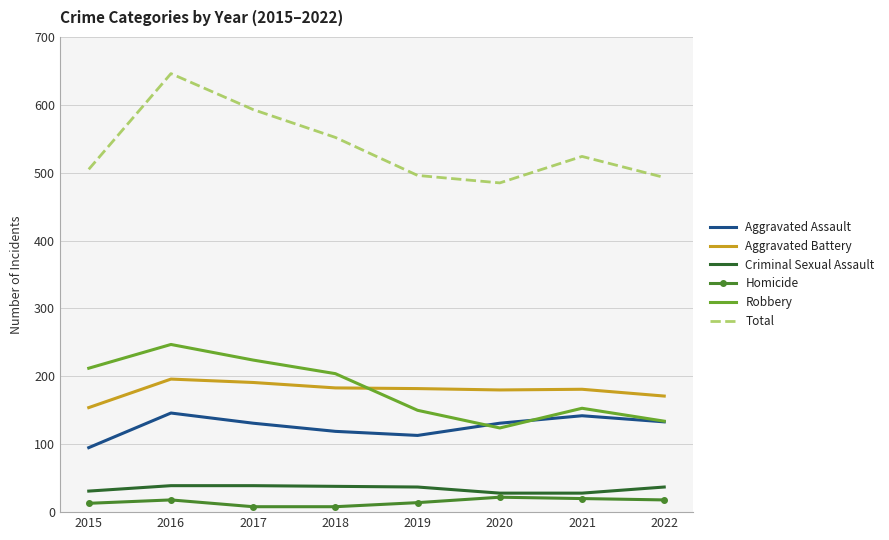

At which category does the chart reach its peak across all series?

2016